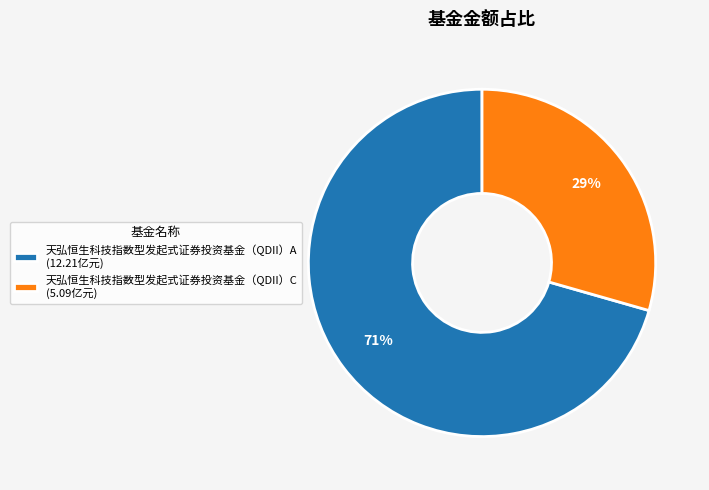

The 天弘恒生科技指数型发起式证券投资基金（QDII）C slice represents 41% of the pie. True or false?

False